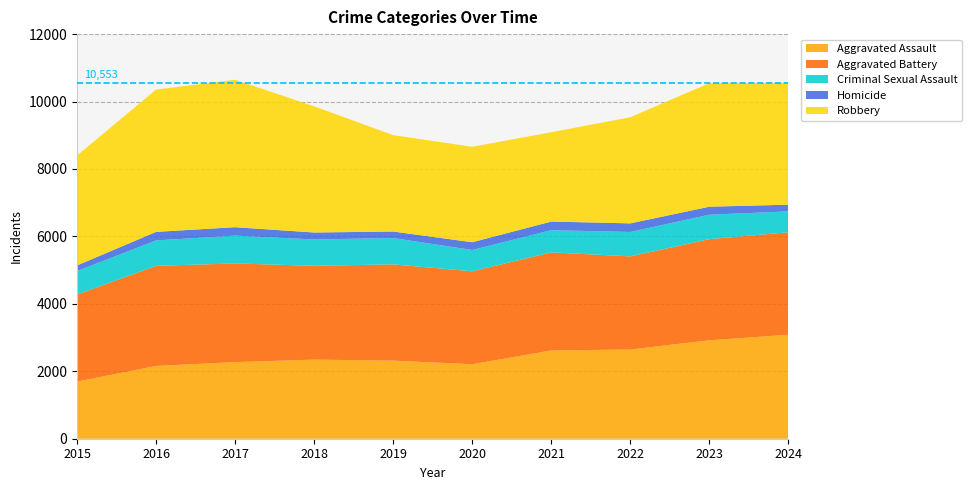

Reading left to right, transcribe all the data shown in this chart.

Aggravated Assault: 2015=1695	2016=2159	2017=2272	2018=2346	2019=2316	2020=2209	2021=2618	2022=2645	2023=2919	2024=3083
Aggravated Battery: 2015=2580	2016=2969	2017=2926	2018=2783	2019=2855	2020=2757	2021=2909	2022=2763	2023=3000	2024=3040
Criminal Sexual Assault: 2015=698	2016=753	2017=826	2018=780	2019=781	2020=631	2021=658	2022=724	2023=725	2024=619
Homicide: 2015=166	2016=254	2017=250	2018=207	2019=193	2020=231	2021=256	2022=255	2023=237	2024=200
Robbery: 2015=3258	2016=4220	2017=4372	2018=3743	2019=2860	2020=2831	2021=2649	2022=3148	2023=3665	2024=3611